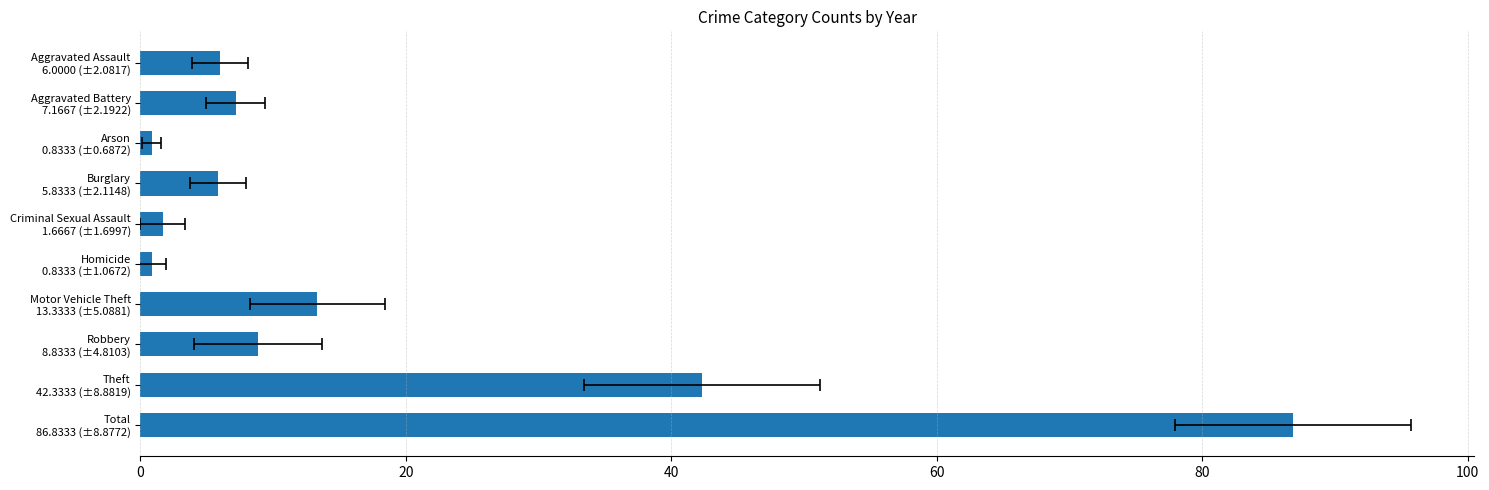

What is the minimum value shown in the chart?

0.8